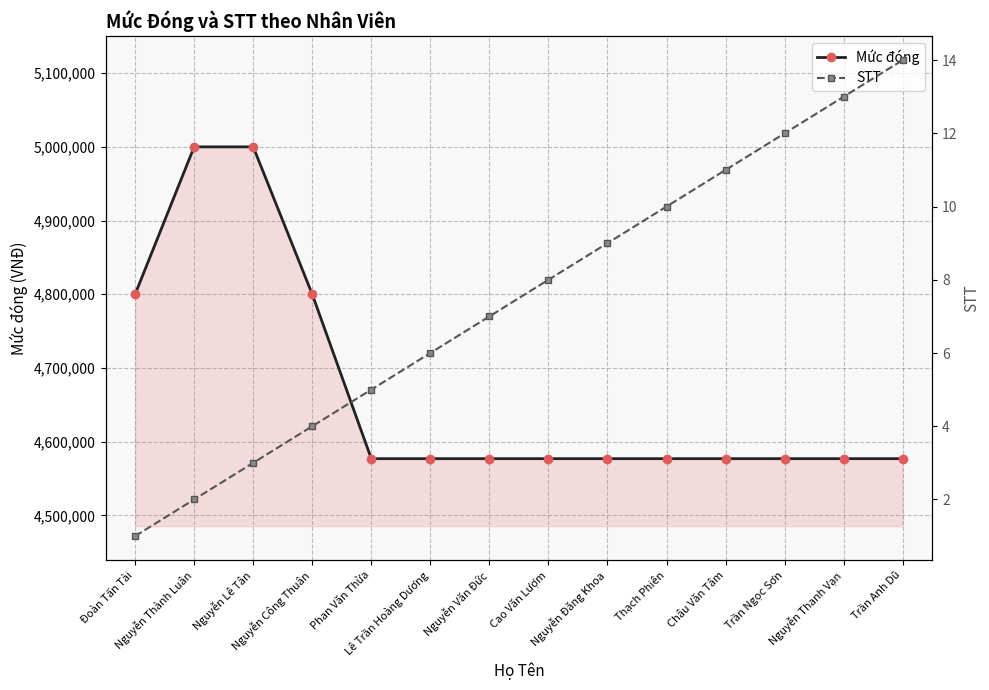

The STT series shows 12 at Trần Ngọc Sơn. True or false?

True